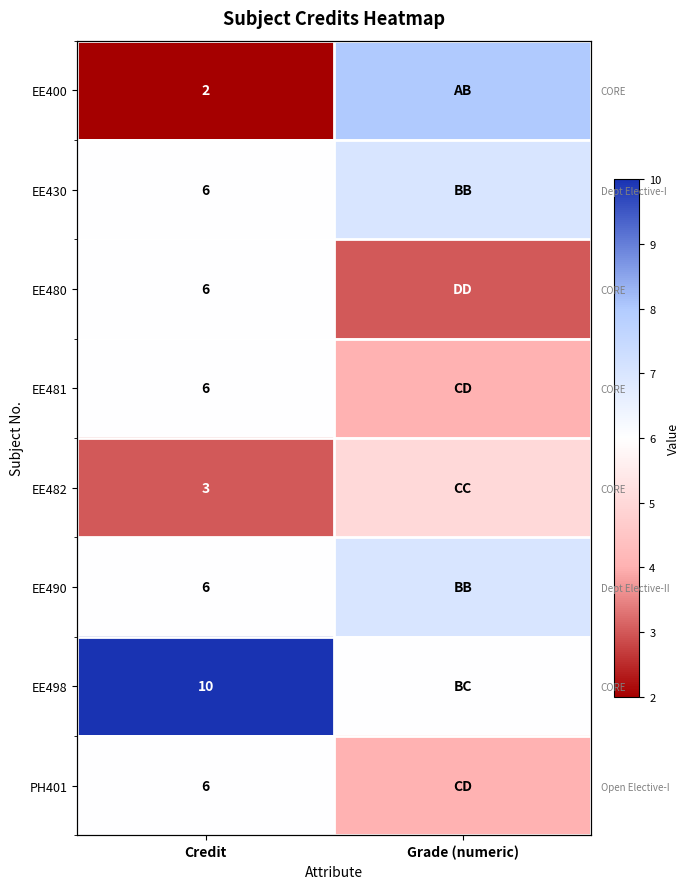

Which category has the lowest value across all series?

Credit